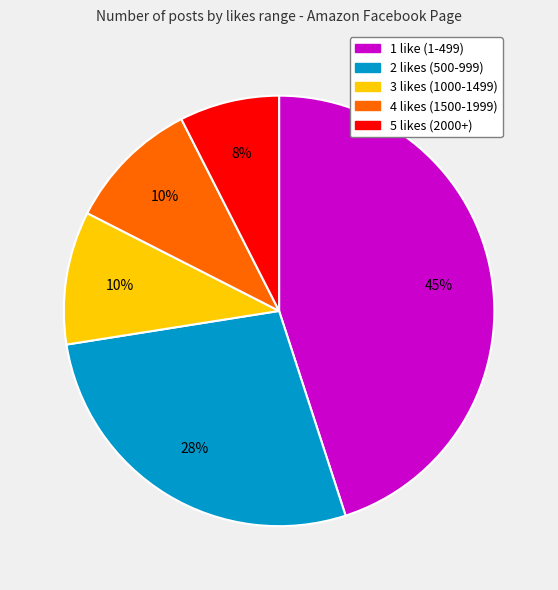

The 3 likes (1000-1499) slice represents 10% of the pie. True or false?

True